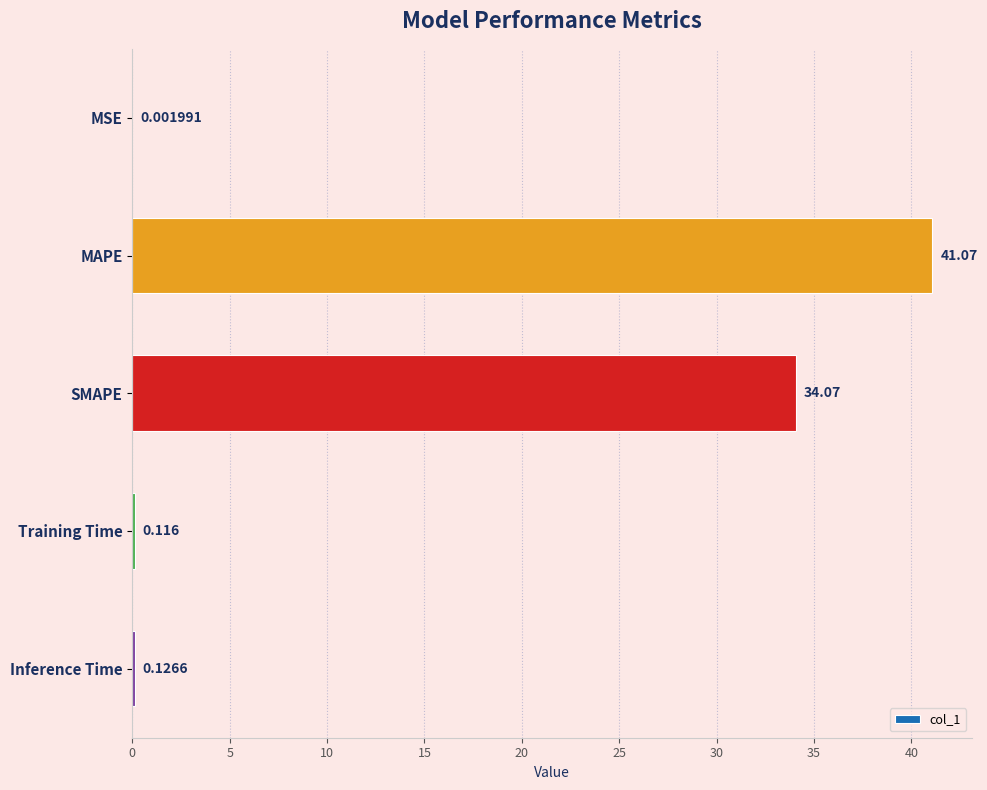

Between SMAPE and MAPE, which is larger?

MAPE